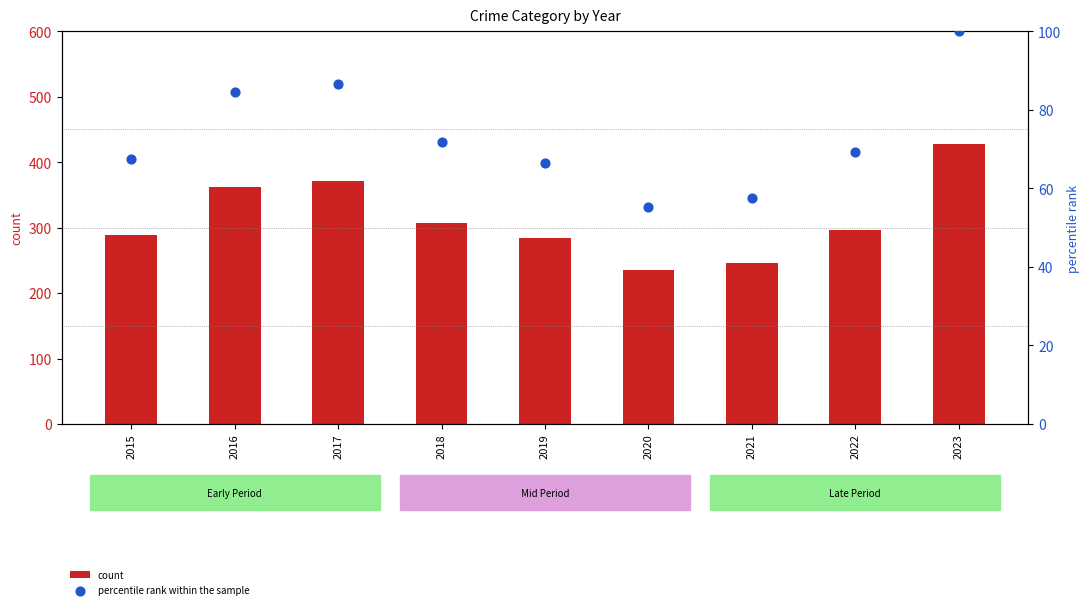

Which series has the largest Y range (max minus min)?

count